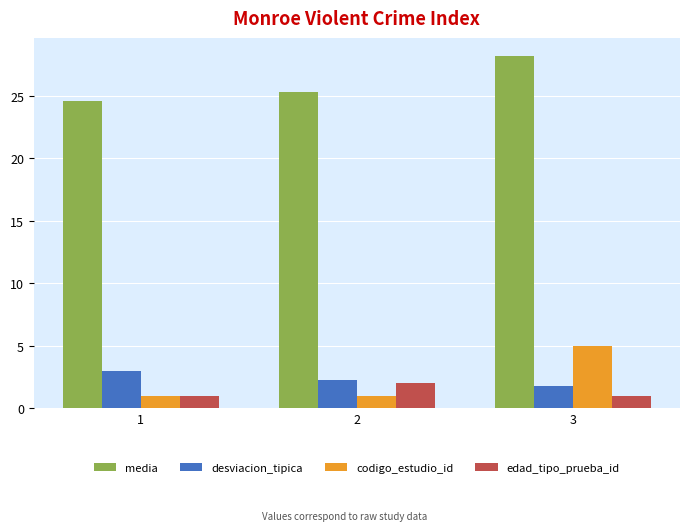

What is the total value across all series at 2?

30.6